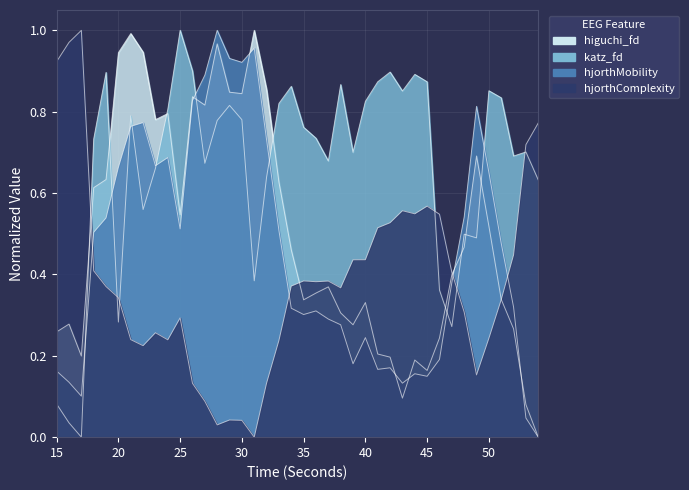

True or false: hjorthComplexity_EEG has more than 0 points higher than both neighbors.

True